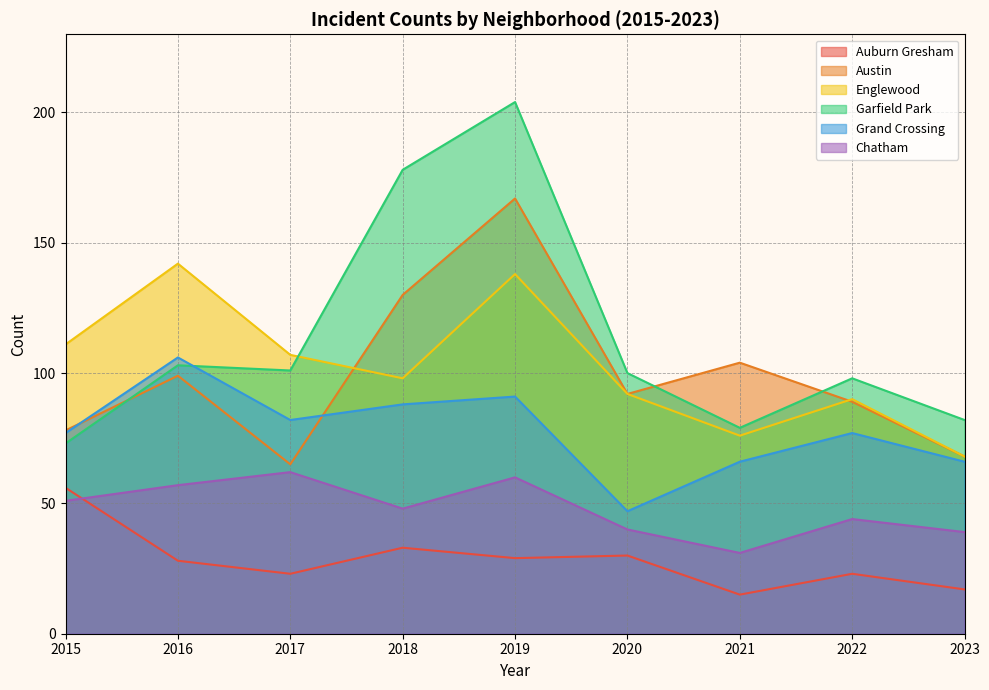

Is the value of Chatham at 2020 greater than the value of Garfield Park at 2021?

No